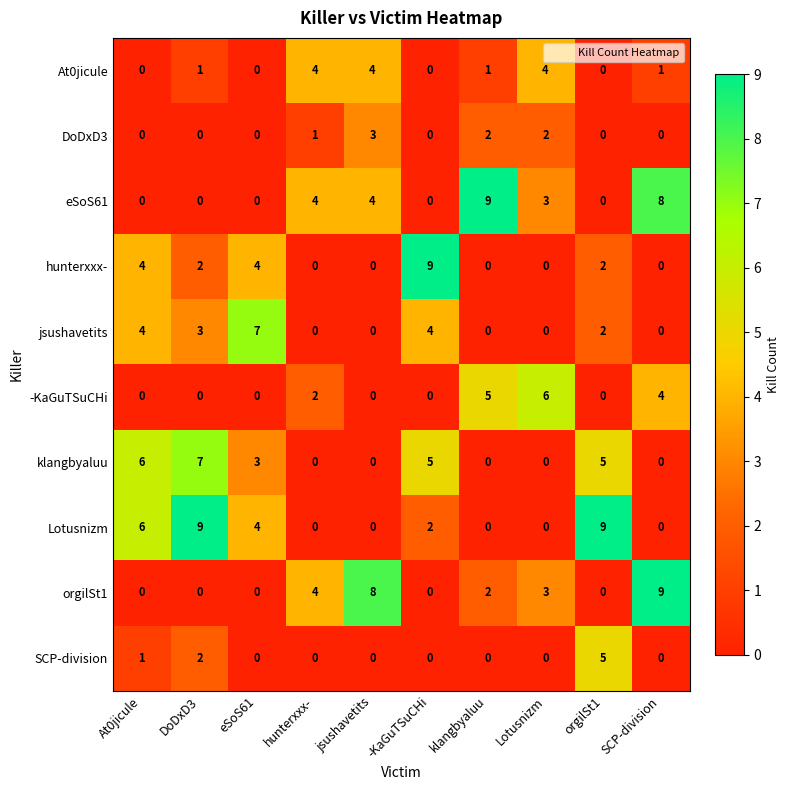

What is the difference between the maximum and minimum values in the jsushavetits series?

7